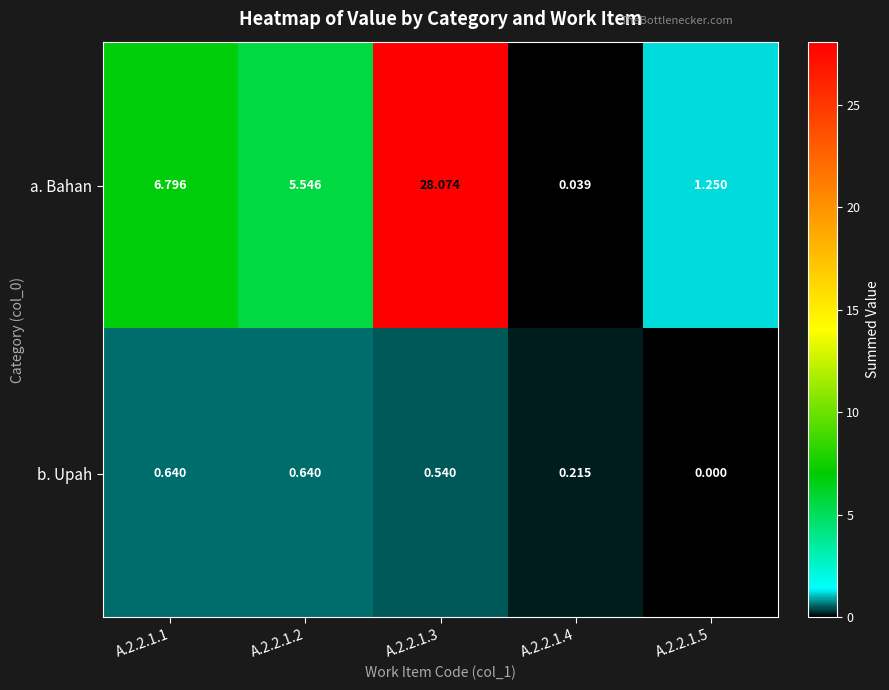

Which series has the largest total across all categories?

a. Bahan